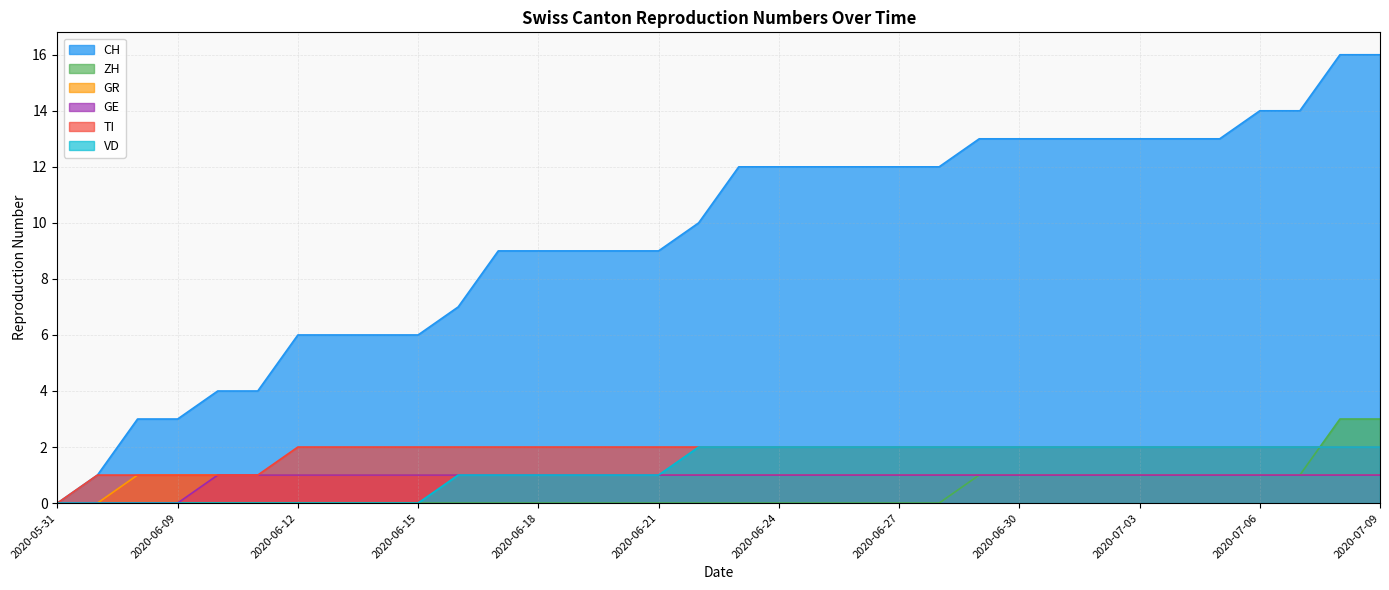

Rank the categories by TI value from highest to lowest.

2020-06-12, 2020-06-13, 2020-06-14, 2020-06-15, 2020-06-16, 2020-06-17, 2020-06-18, 2020-06-19, 2020-06-20, 2020-06-21, 2020-06-22, 2020-06-23, 2020-06-24, 2020-06-25, 2020-06-26, 2020-06-27, 2020-06-28, 2020-06-29, 2020-06-30, 2020-07-01, 2020-07-02, 2020-07-03, 2020-07-04, 2020-07-05, 2020-07-06, 2020-07-07, 2020-07-08, 2020-07-09, 2020-06-07, 2020-06-08, 2020-06-09, 2020-06-10, 2020-06-11, 2020-05-31